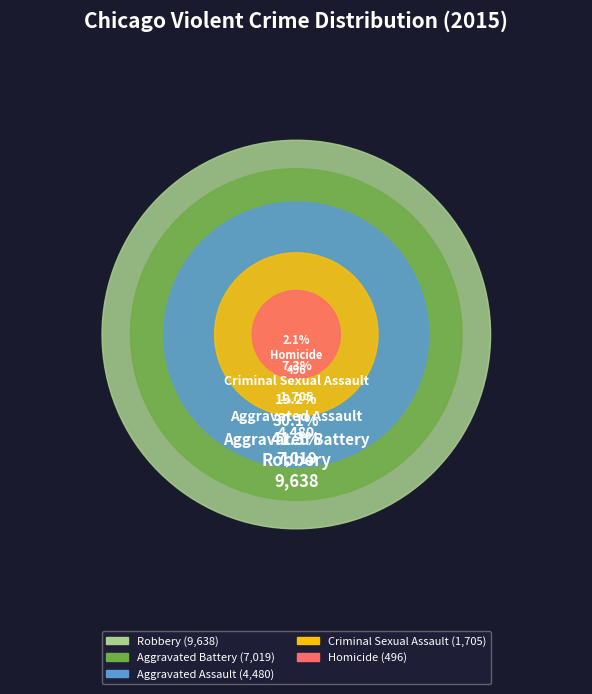

Count the number of slices in the pie.

5